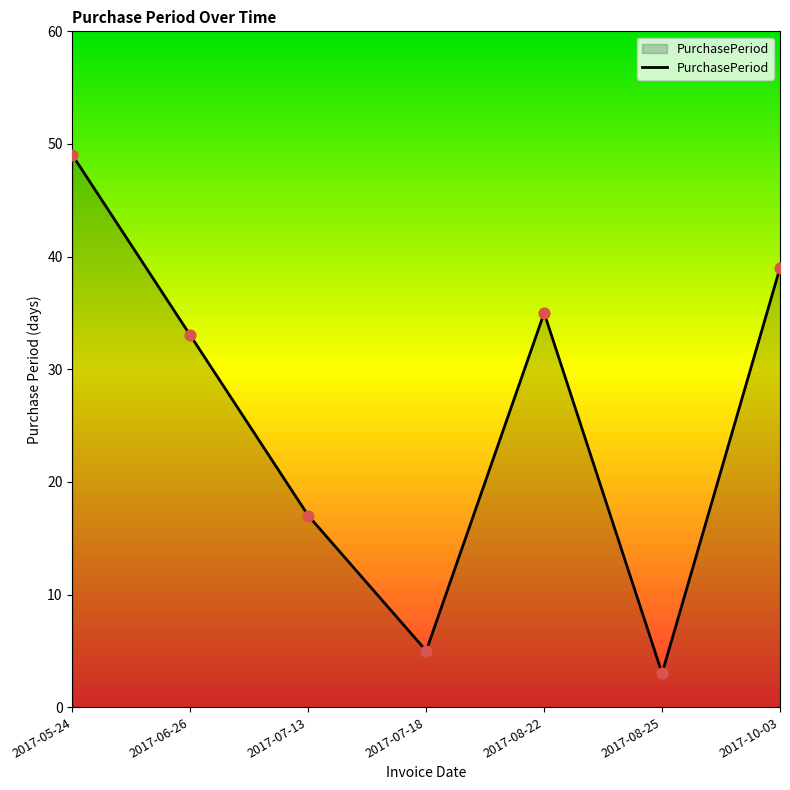

What is the change in value from 2017-08-22 to 2017-08-25?

-32